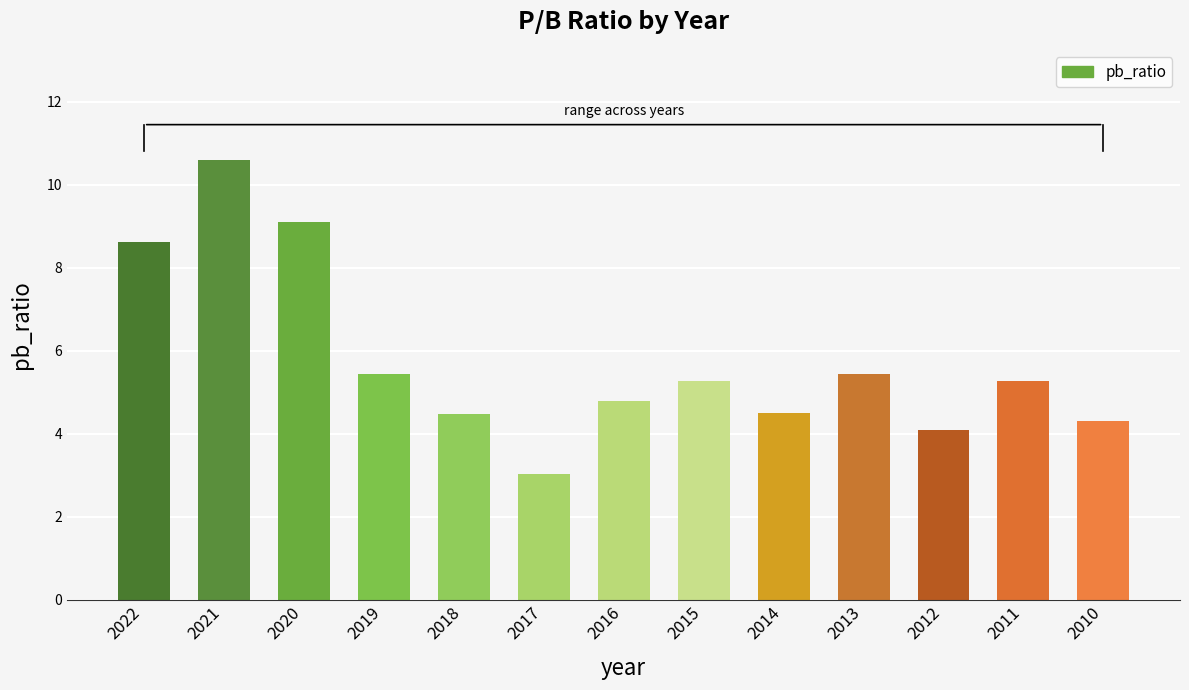

What is the difference between the values at 2021 and 2022?

2.0